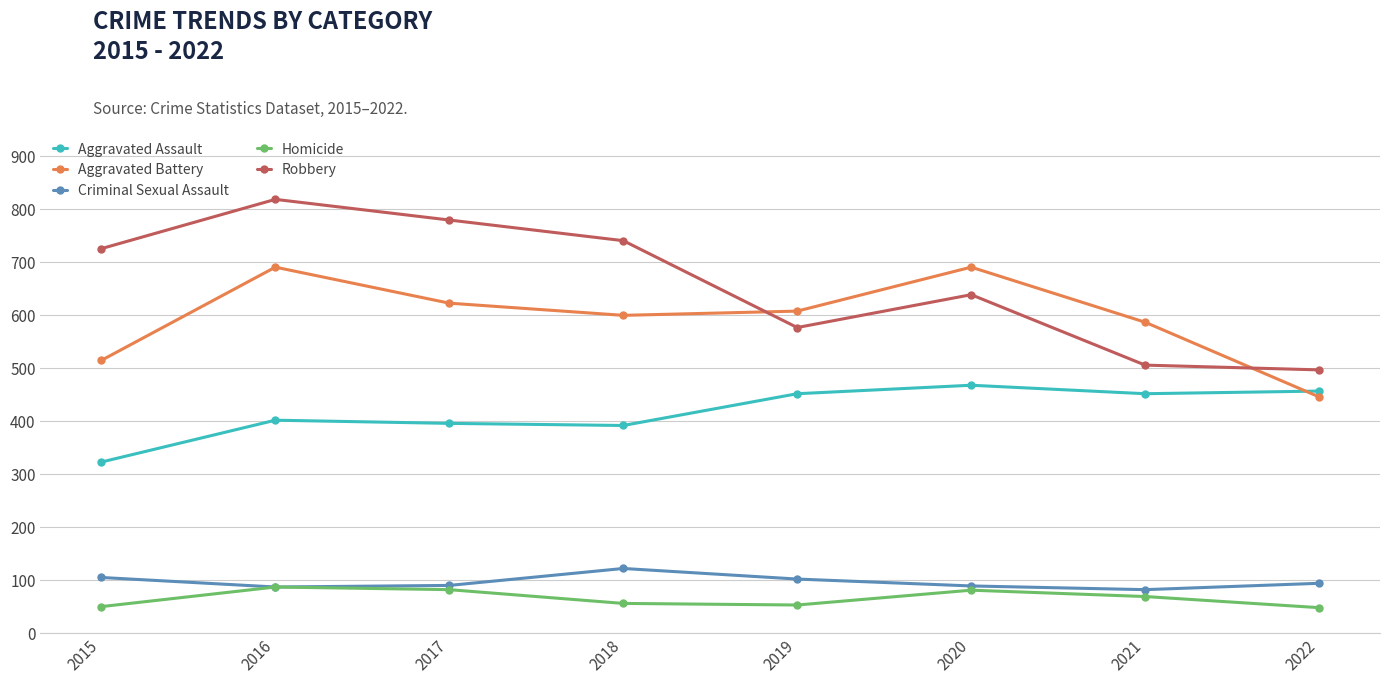

What value does the Aggravated Assault series have at 2017, to the nearest 50?

400